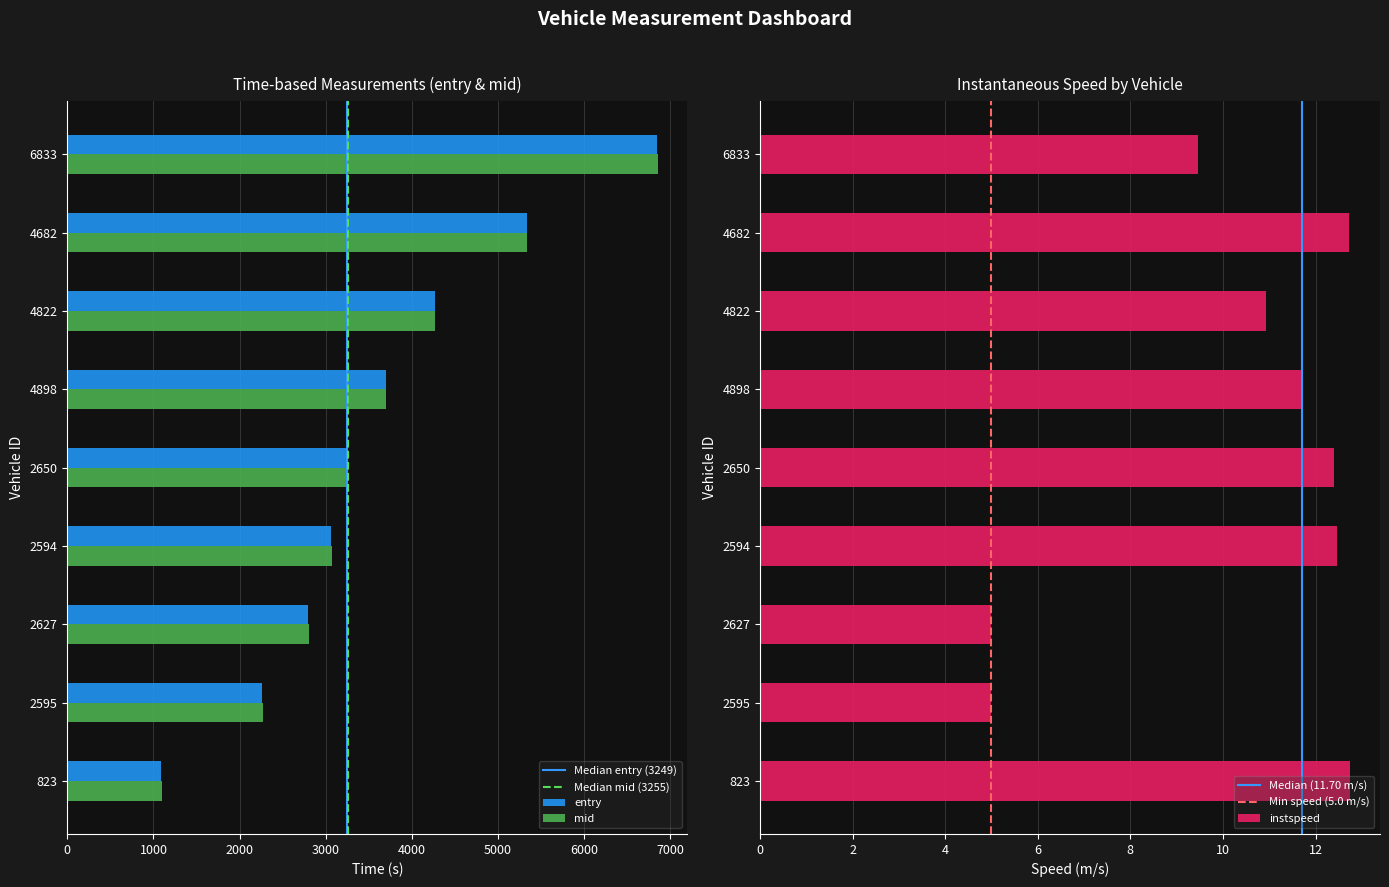

Reading left to right, what are all the values shown in this chart?

entry: 1088.5	2260.2	2795.6	3065.9	3249.0	3695.3	4266.3	5330.3	6845.6
mid: 1094.6	2266.2	2802.1	3072.0	3255.1	3701.5	4273.2	5336.3	6853.2
instspeed: 12.8	5.0	5.0	12.5	12.4	11.7	10.9	12.7	9.5